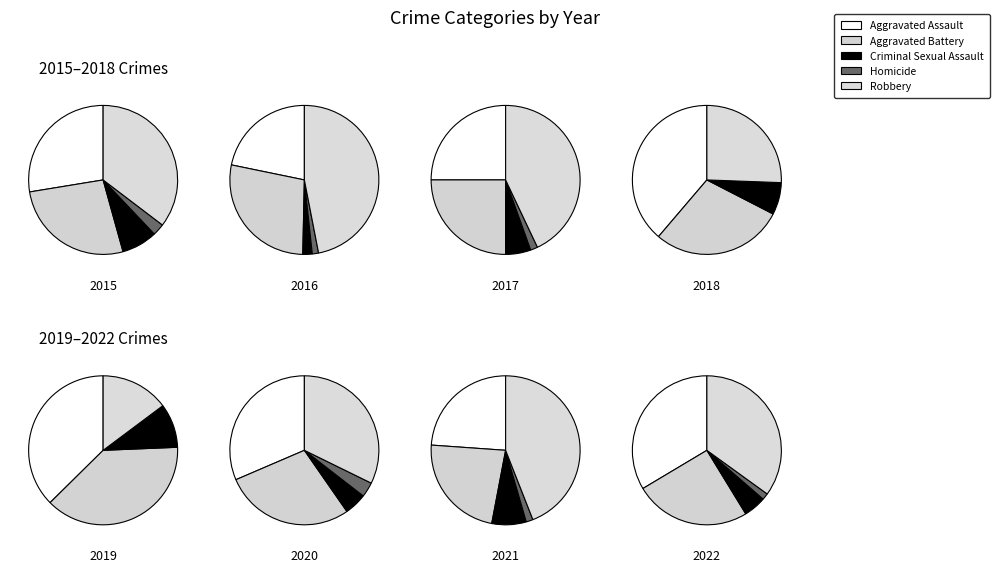

Which series changed the most between 7 and 10?

Robbery